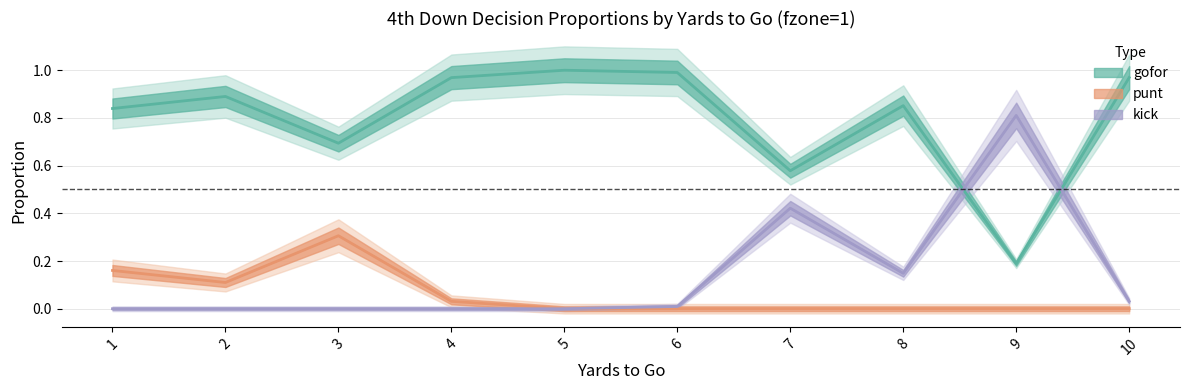

Which category has the lowest value in the punt series?

5